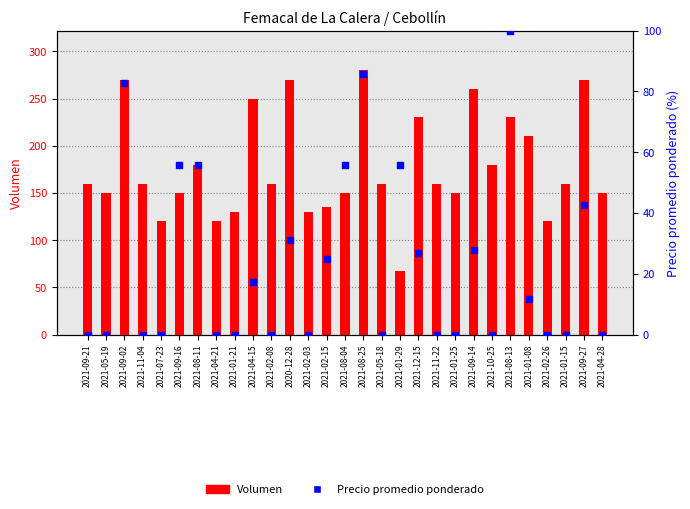

Which series contains the lowest Y value?

Precio promedio ponderado